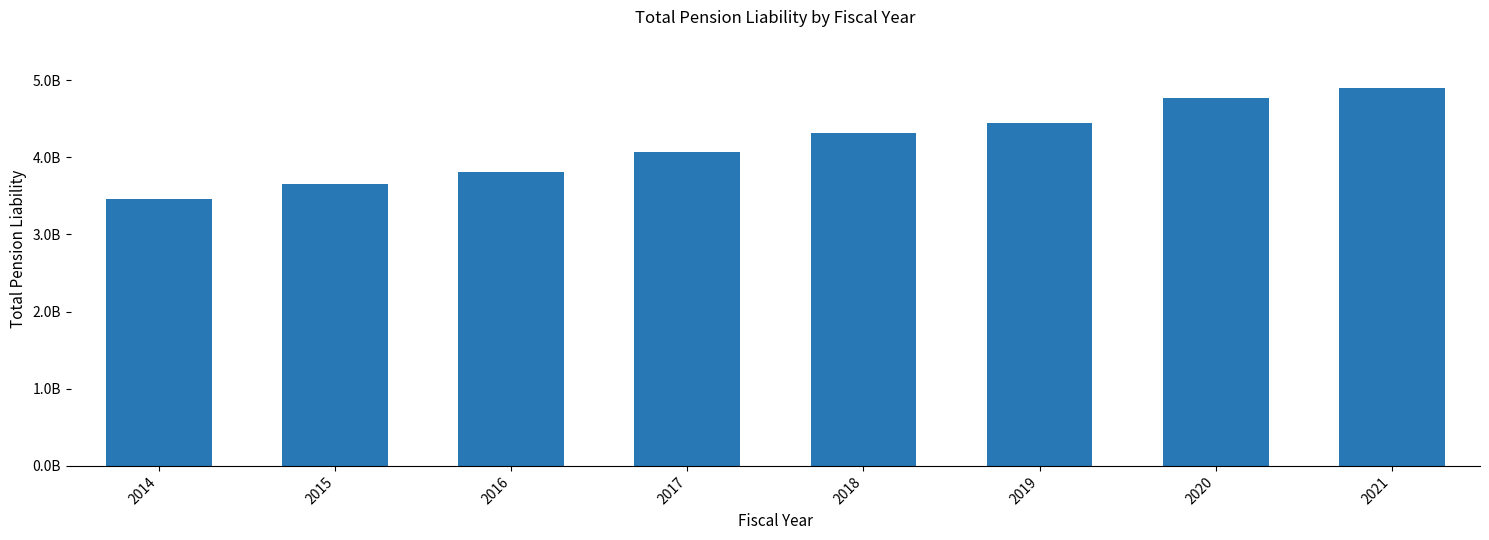

What is the change in value from 2014 to 2016?

+351844777